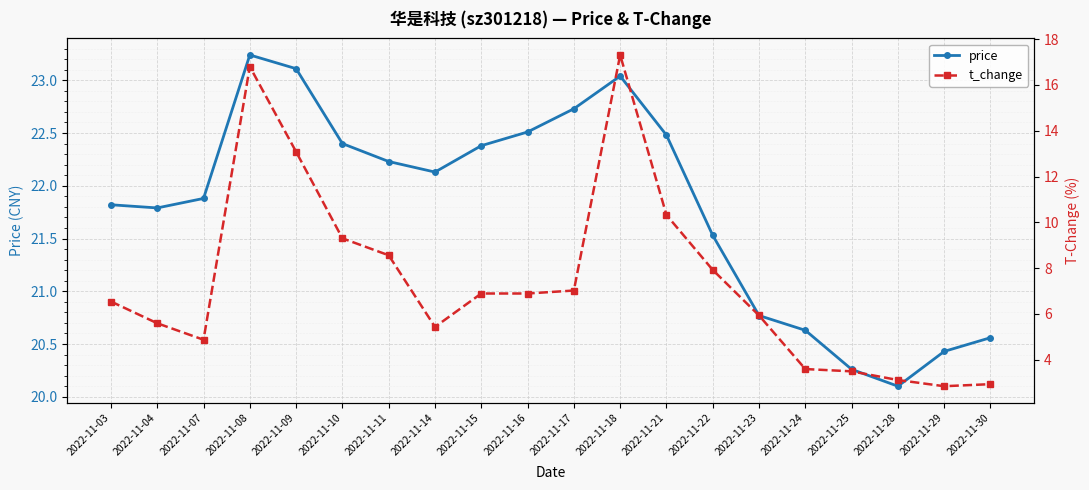

True or false: t_change and price cross at least once.

False